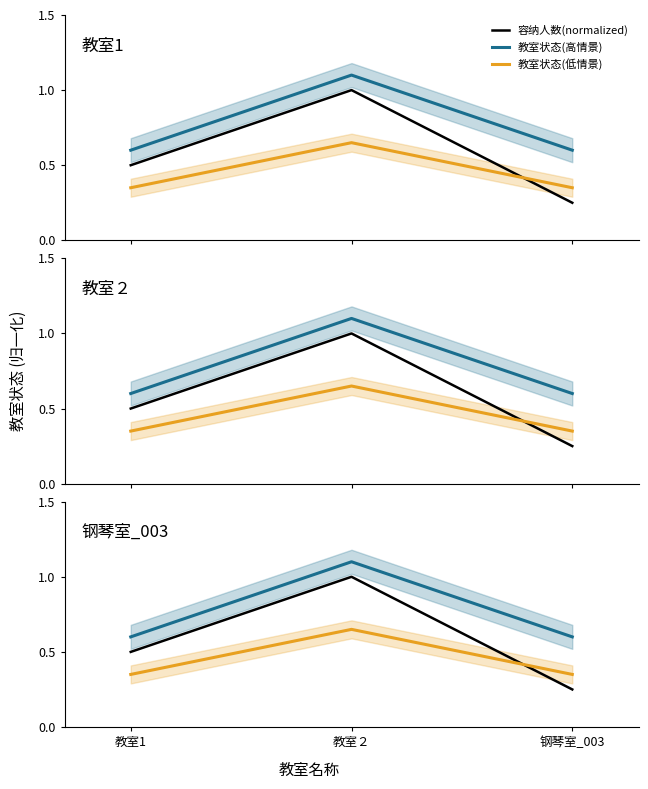

Count the 教室状态(高情景) values in the range 0 to 1.

2